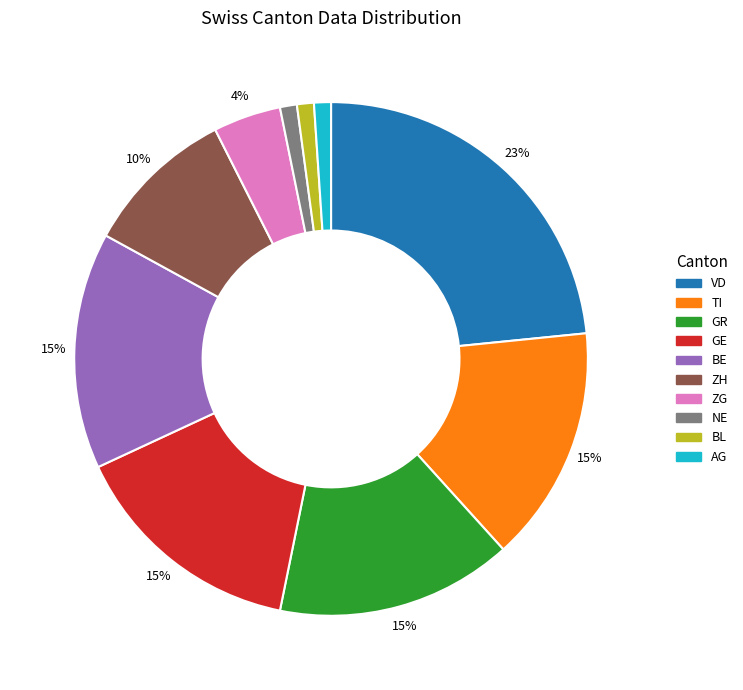

The VD slice represents 23% of the pie. True or false?

True